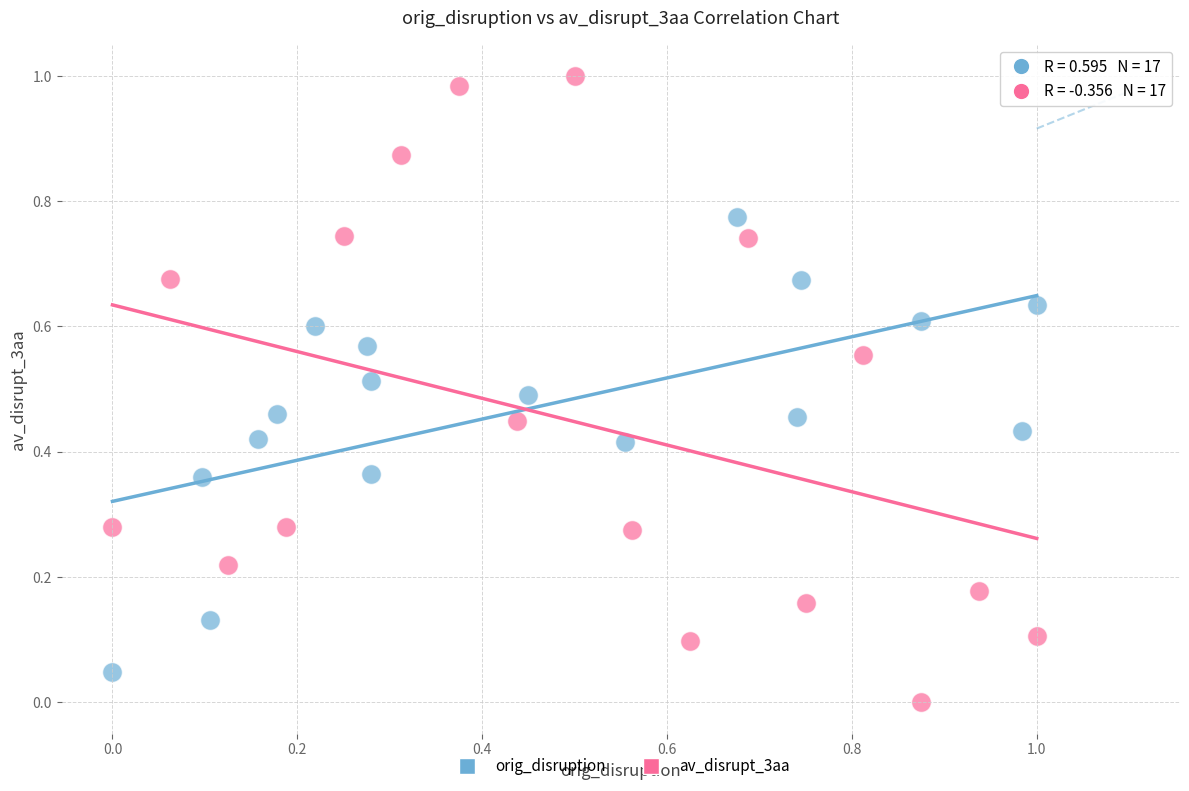

Which series has the widest spread of Y values?

av_disrupt_3aa